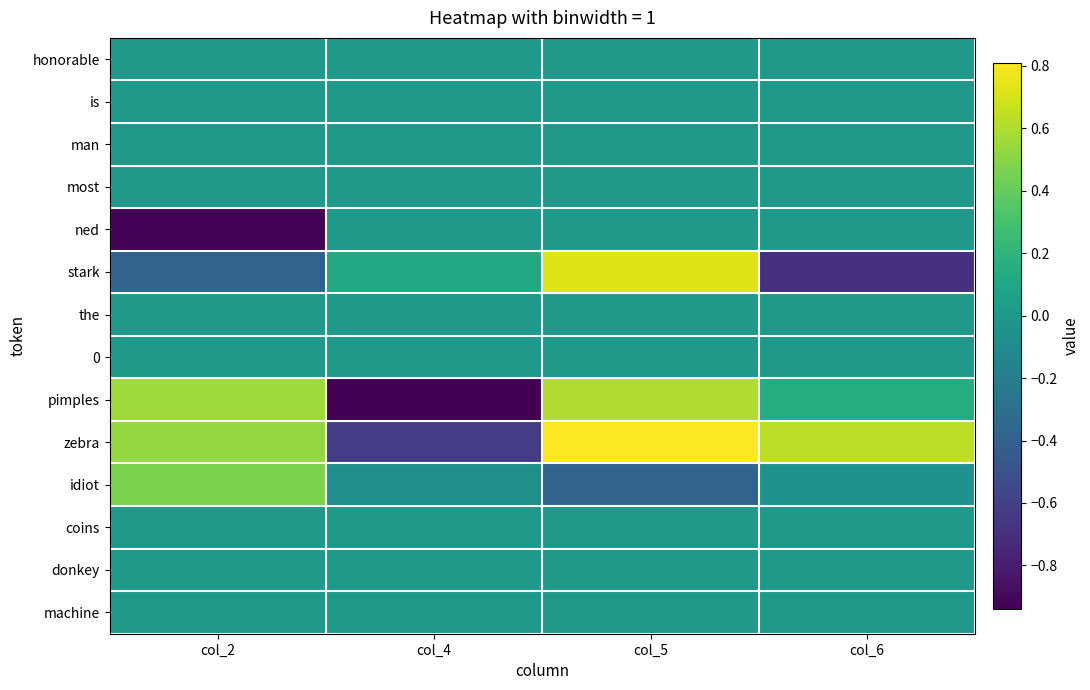

What is the maximum value shown in the chart?

0.8